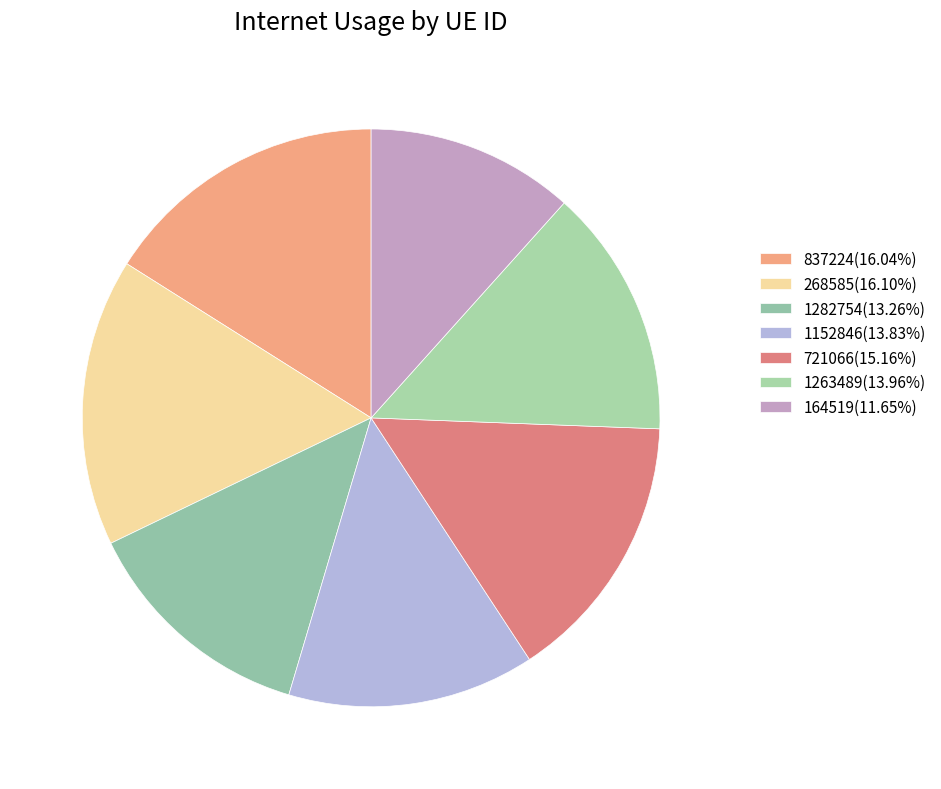

Which has a higher value, 721066 or 1282754?

721066